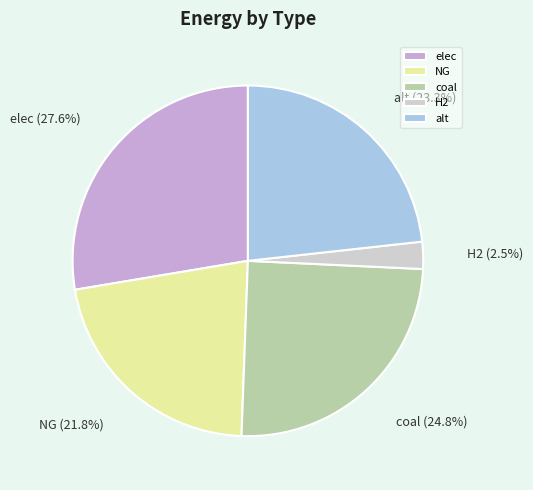

Which category has the smallest portion of the pie?

H2